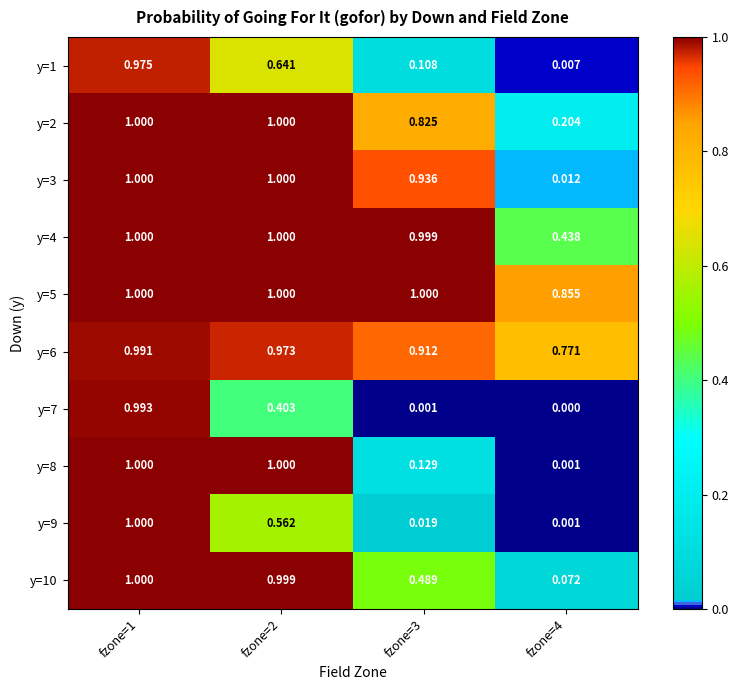

Is the value of y=8 at fzone=4 greater than the value of y=1 at fzone=2?

No